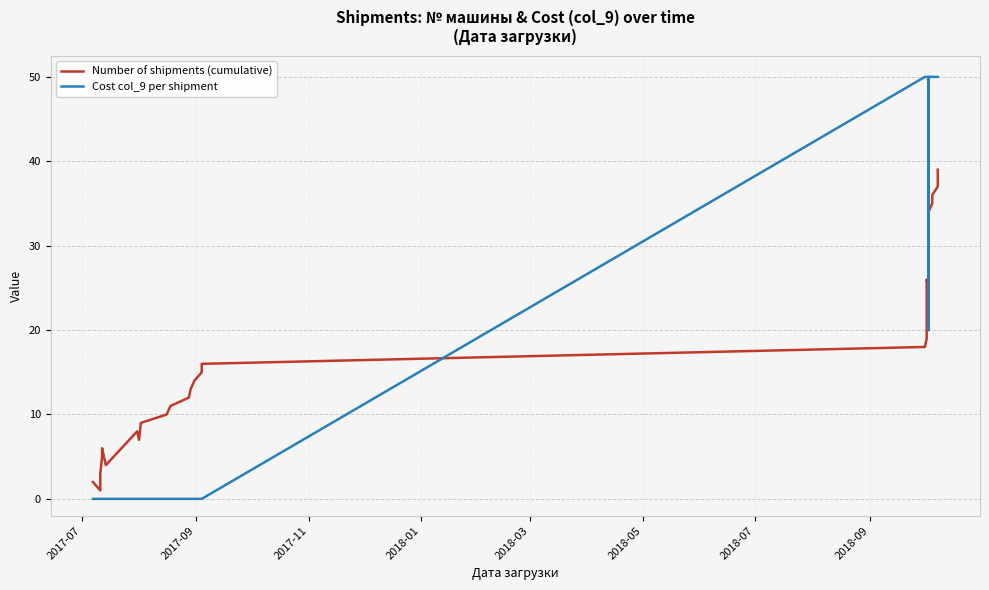

Which series has the largest range (max minus min)?

Cost col_9 per shipment